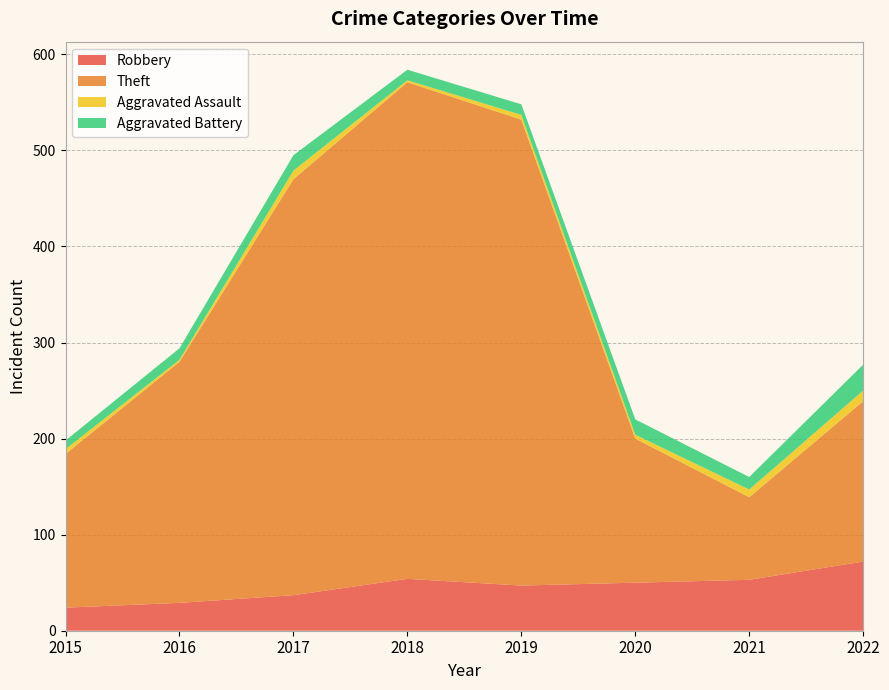

Reading left to right, transcribe all the data shown in this chart.

Robbery: 2015=24	2016=29	2017=37	2018=54	2019=47	2020=50	2021=53	2022=72
Theft: 2015=160	2016=251	2017=433	2018=517	2019=485	2020=150	2021=86	2022=167
Aggravated Assault: 2015=5	2016=2	2017=9	2018=2	2019=5	2020=4	2021=8	2022=11
Aggravated Battery: 2015=9	2016=12	2017=16	2018=11	2019=11	2020=16	2021=13	2022=27